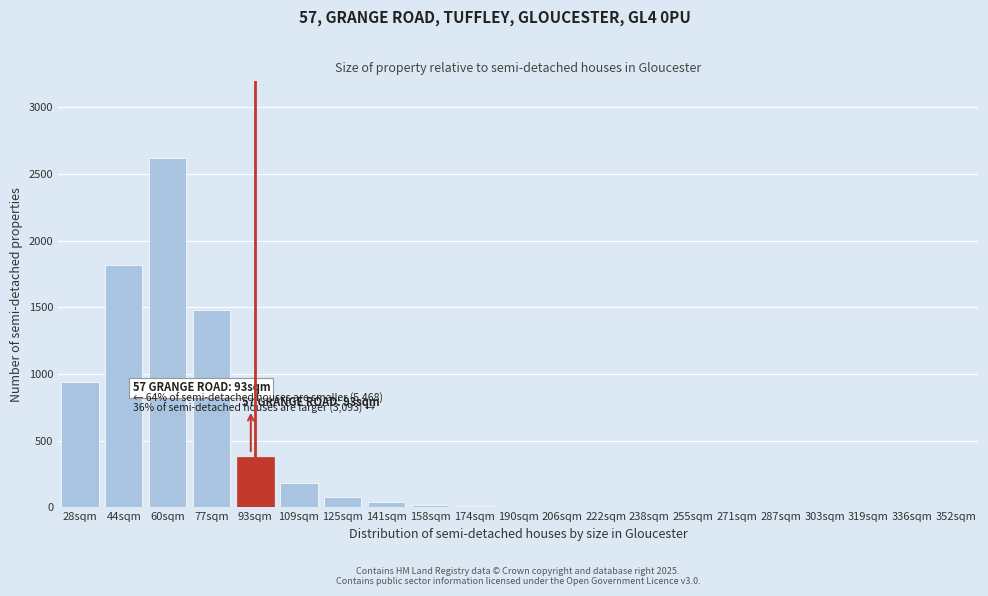

What is the sum of all values?

7587